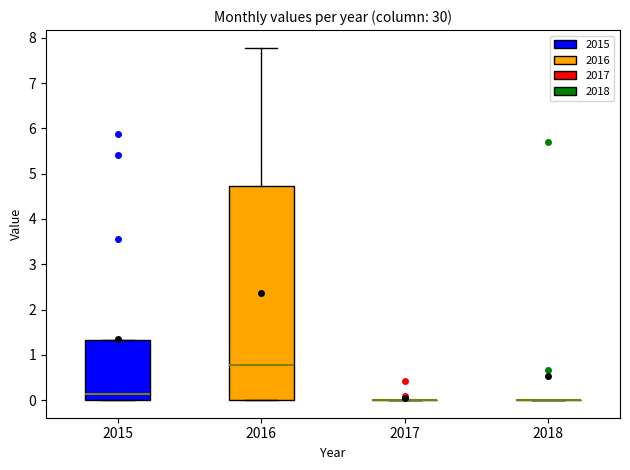

Which box is the tallest, from its lower edge to its upper edge?

2016